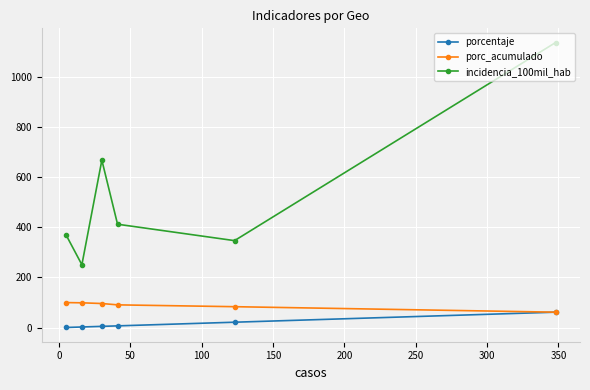

What is the value of the porcentaje point at the 6th from the left?

61.8